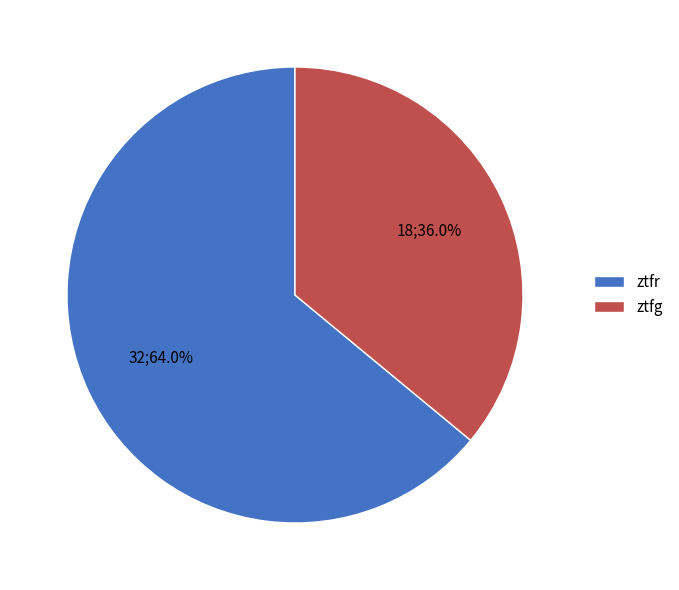

Is it true that ztfr is 64% of the pie?

True